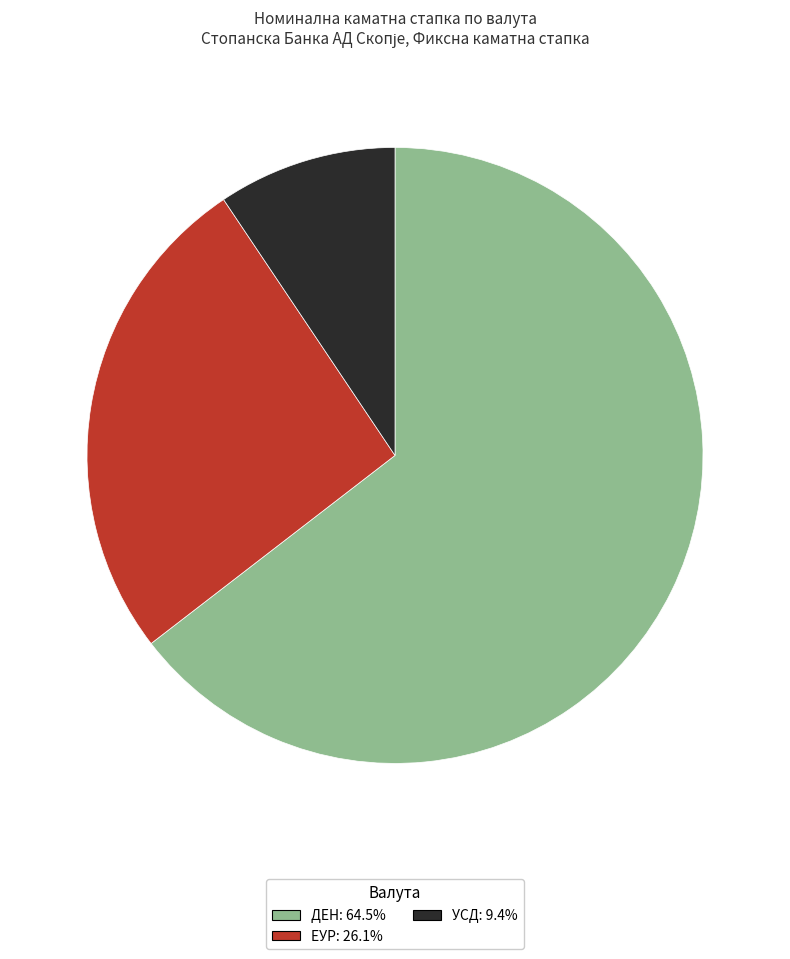

Does any single category account for the majority?

Yes